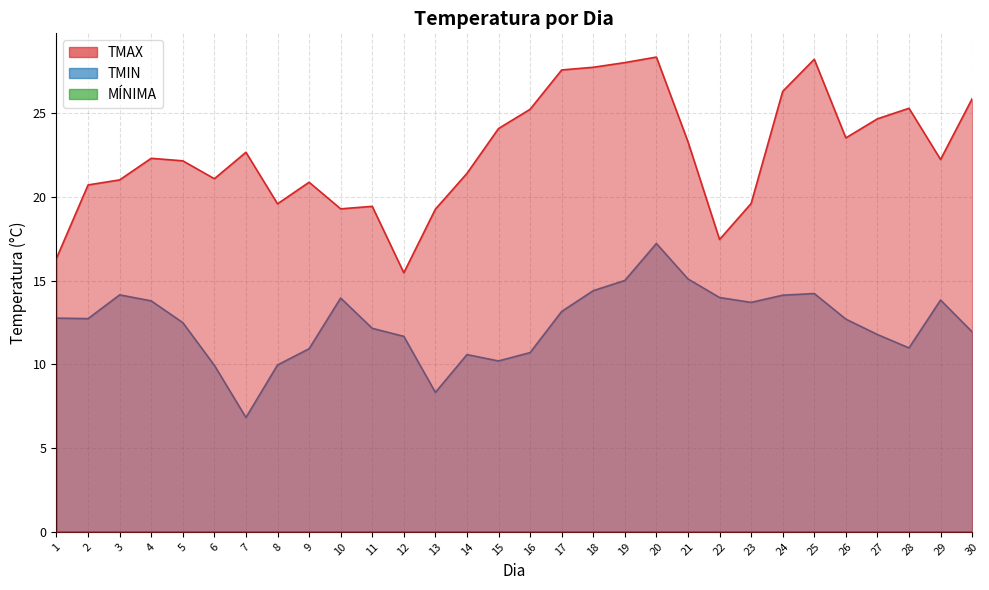

Reading right to left, what are all the values shown in this chart?

TMIN: 11.9	13.8	11.0	11.8	12.7	14.2	14.1	13.7	14.0	15.1	17.2	15.0	14.4	13.2	10.7	10.2	10.6	8.3	11.7	12.2	14.0	10.9	10.0	6.8	9.9	12.5	13.8	14.2	12.7	12.8
TMAX: 25.9	22.2	25.3	24.7	23.5	28.2	26.3	19.6	17.5	23.3	28.4	28.0	27.8	27.6	25.2	24.1	21.4	19.3	15.5	19.4	19.3	20.9	19.6	22.7	21.1	22.2	22.3	21.0	20.7	16.4